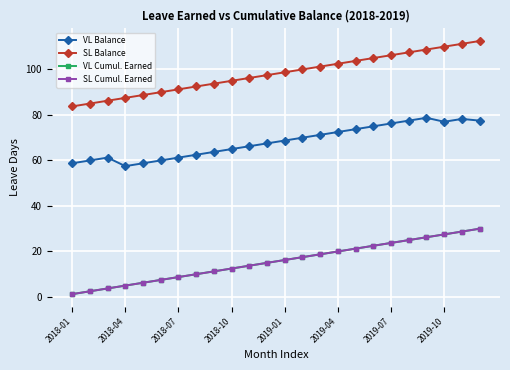

True or false: VL Balance and VL Cumul. Earned intersect in this chart.

False